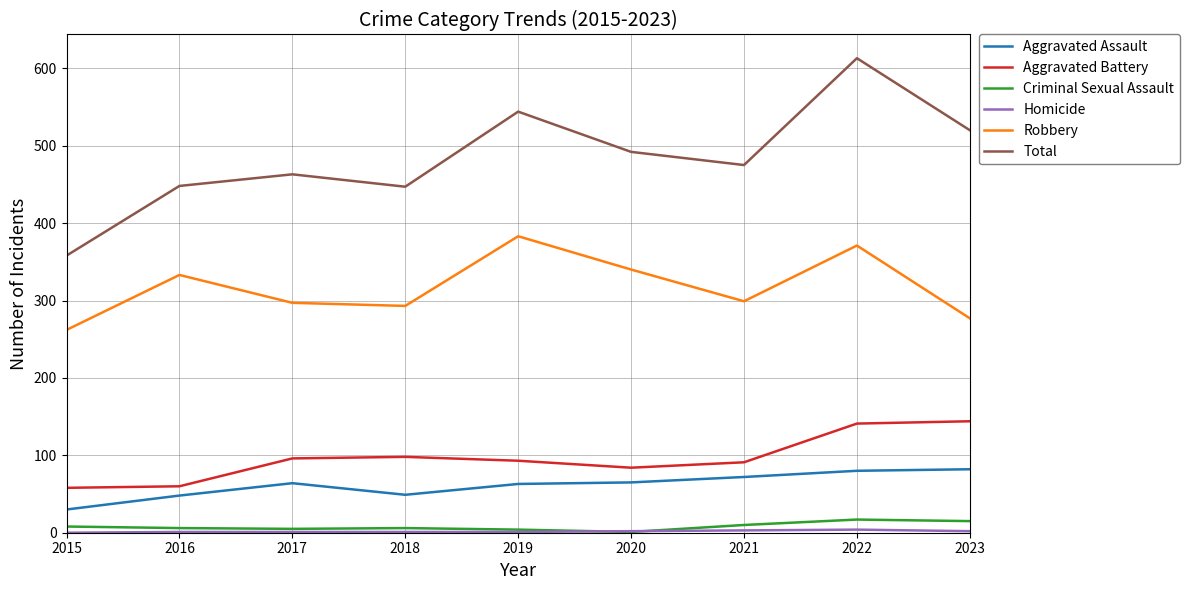

What is the approximate value of Total at 2019?

544